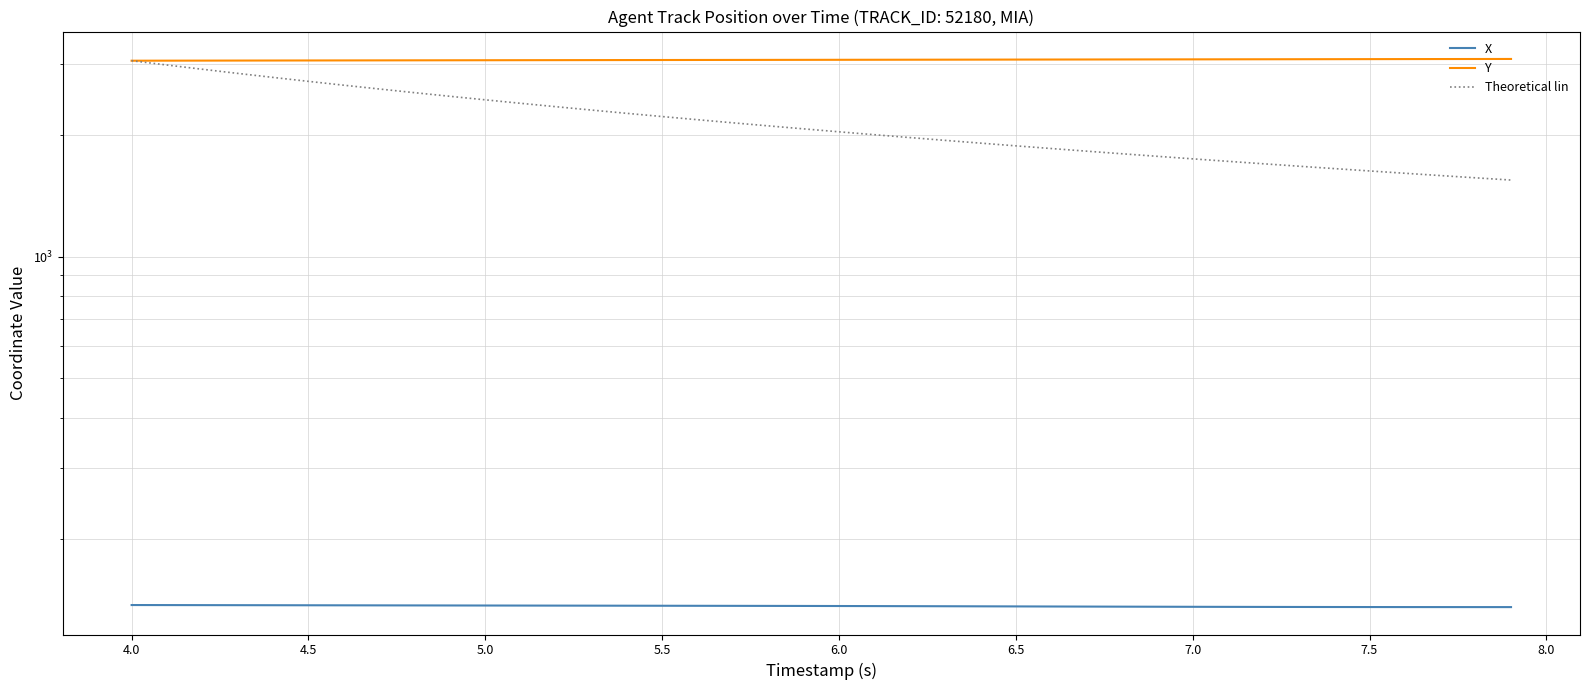

List the series in order of their peak value, highest first.

Y, Theoretical lin, X